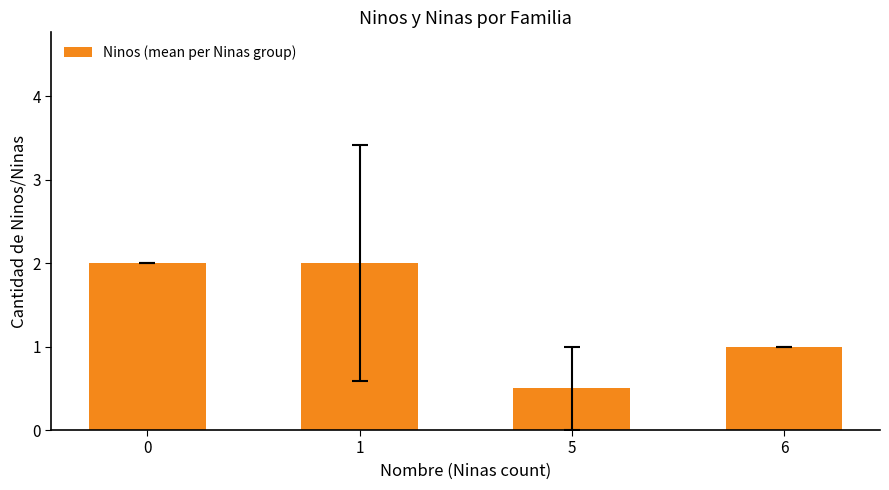

How many data points are less than 2?

2